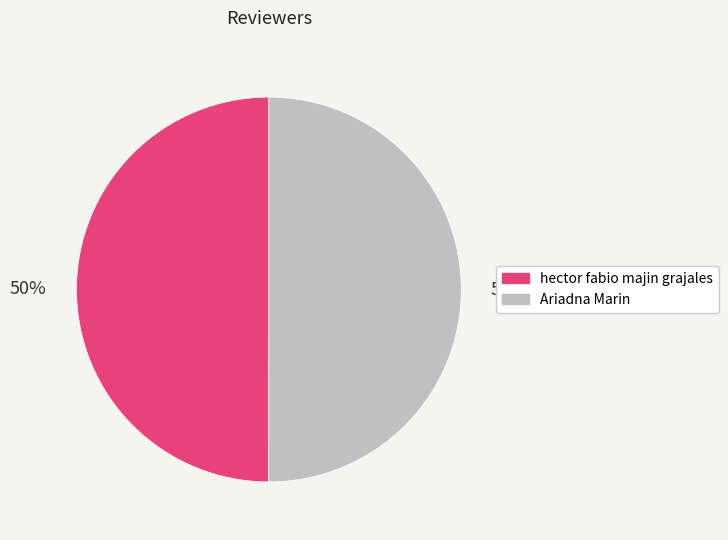

Do hector fabio majin grajales and Ariadna Marin together represent more than half of the pie?

Yes